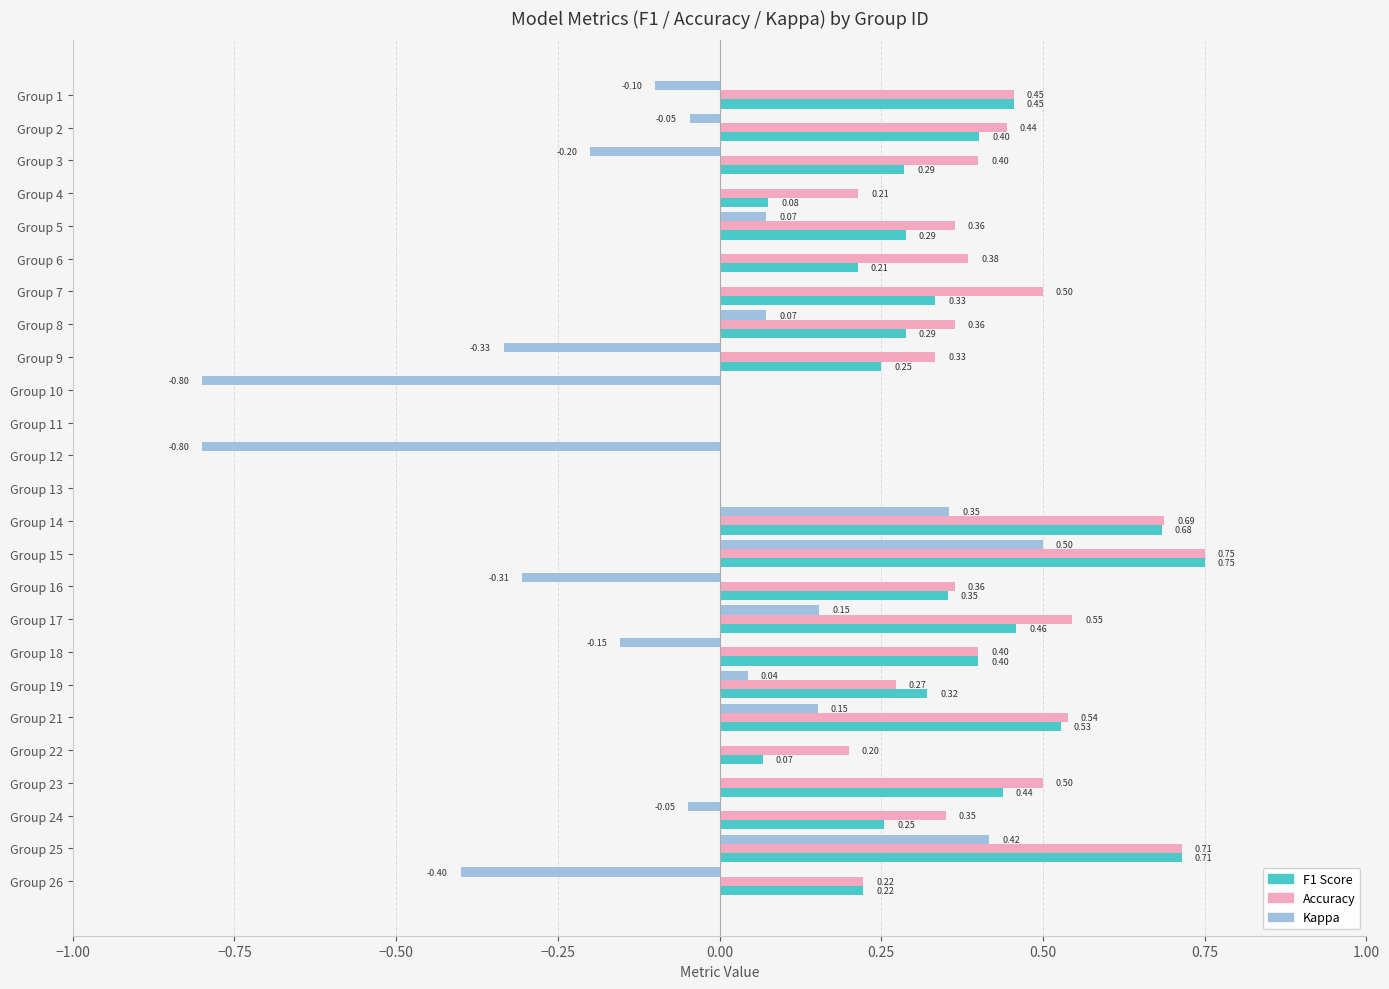

At which category is the sum across all series the highest?

Group 15